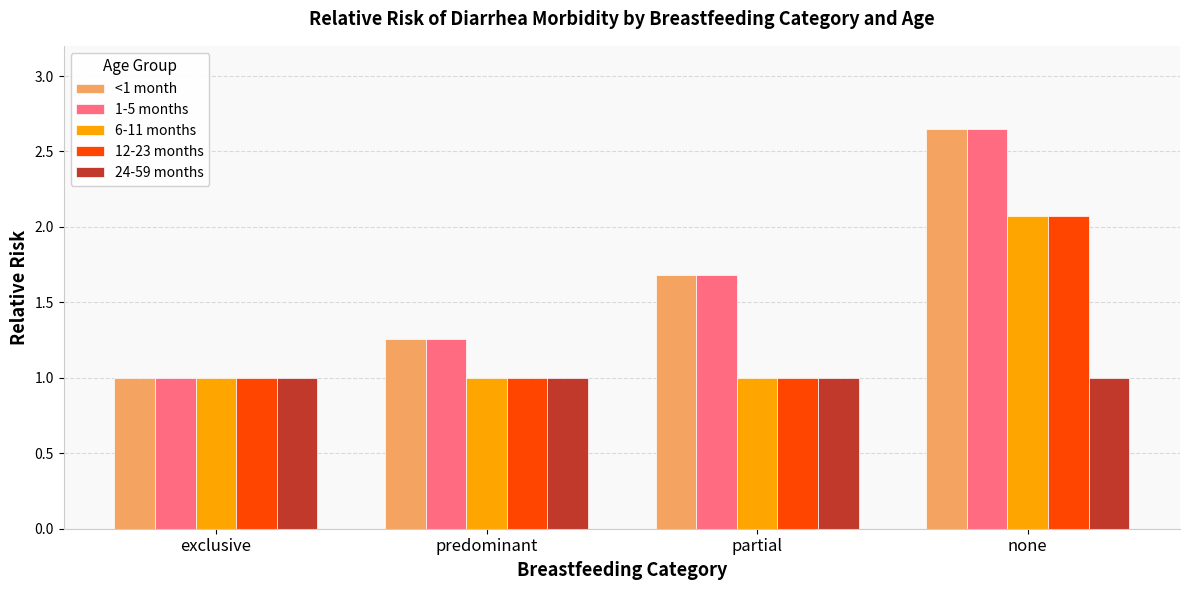

At which category is the sum across all series the highest?

none